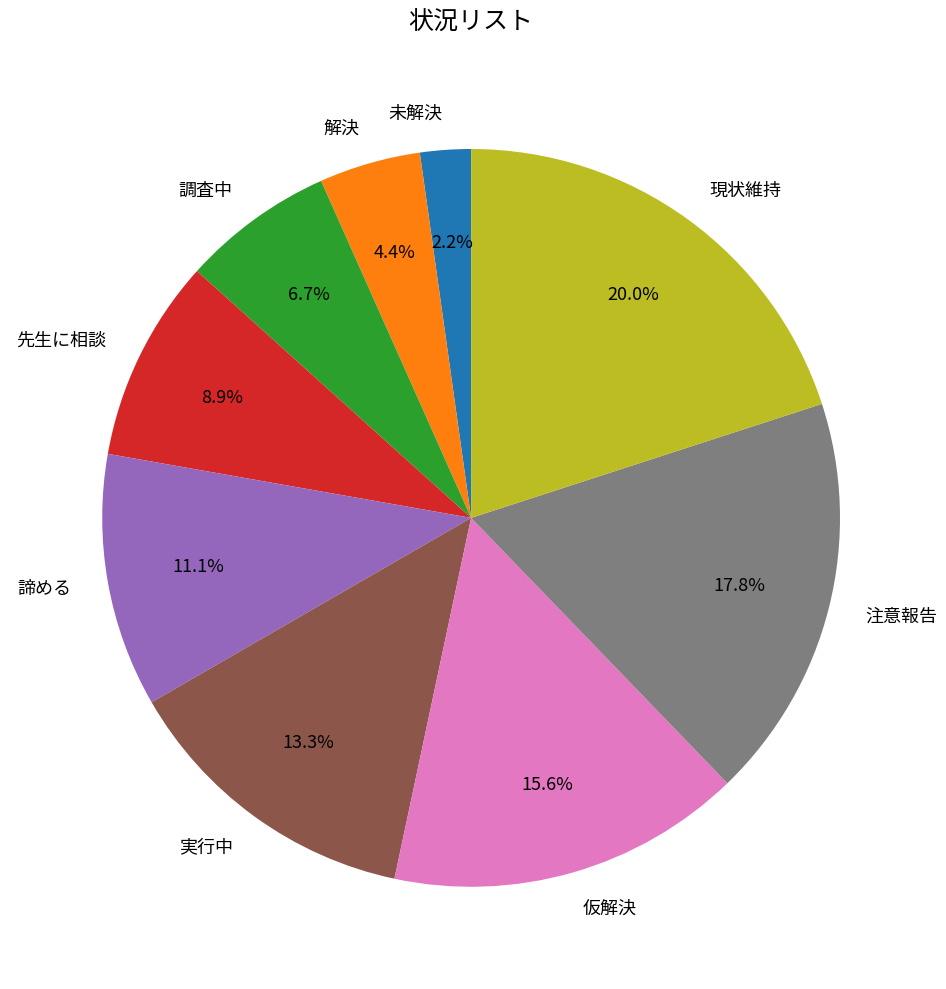

How much of the chart is everything except 諦める?

88.9%